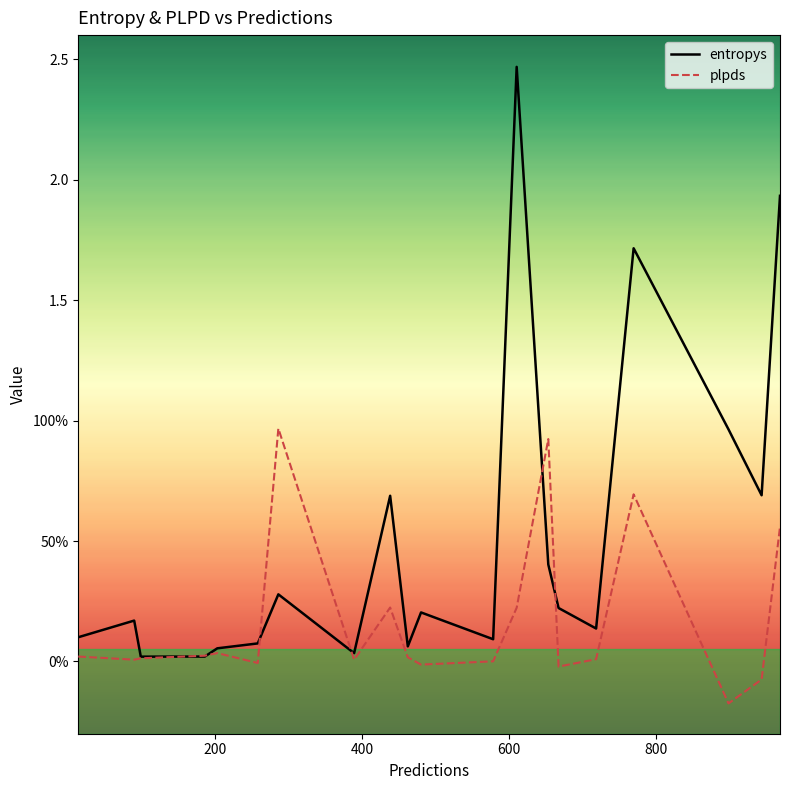

List the series in order of their overall mean, lowest first.

plpds, entropys